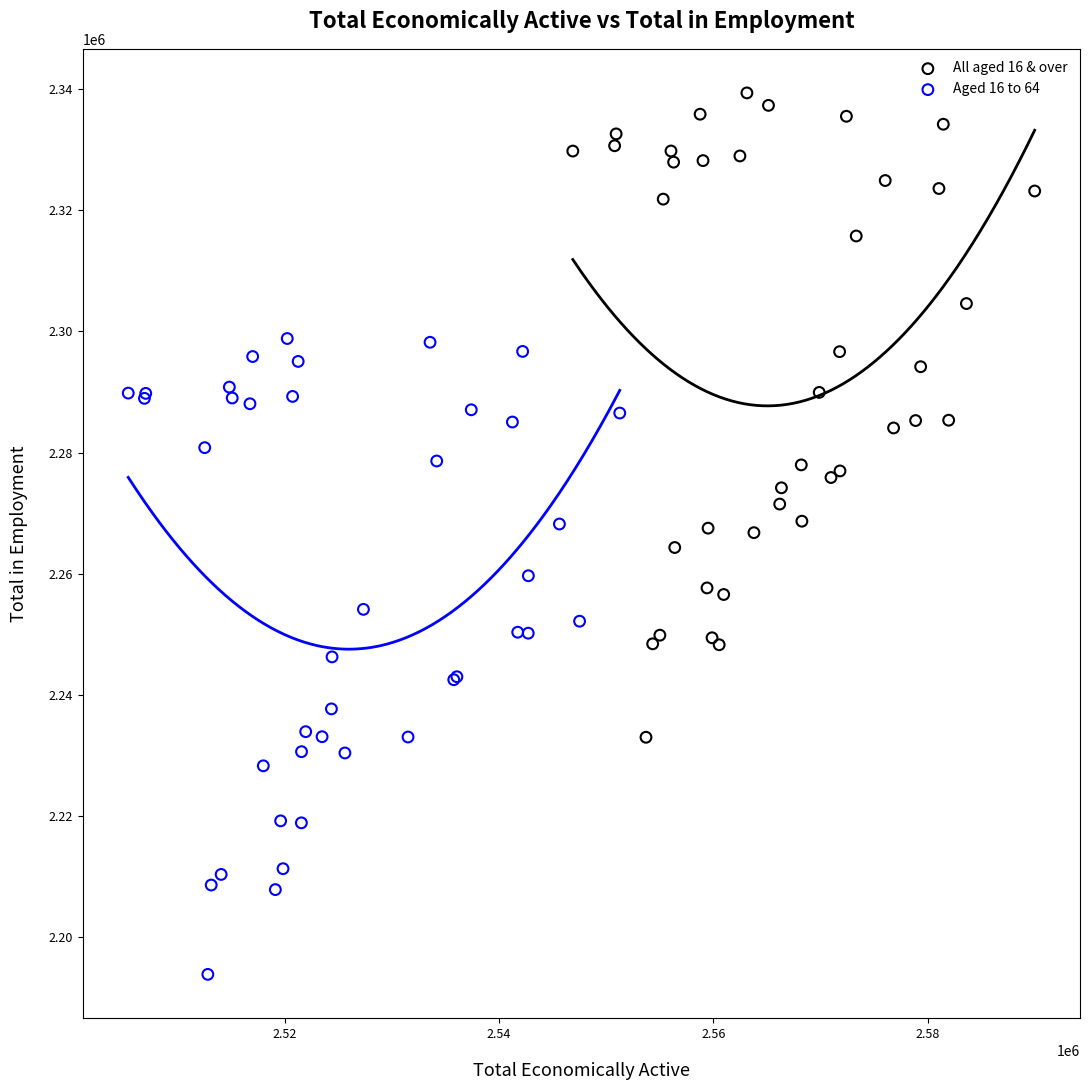

Which series reaches the minimum Y coordinate?

Aged 16 to 64